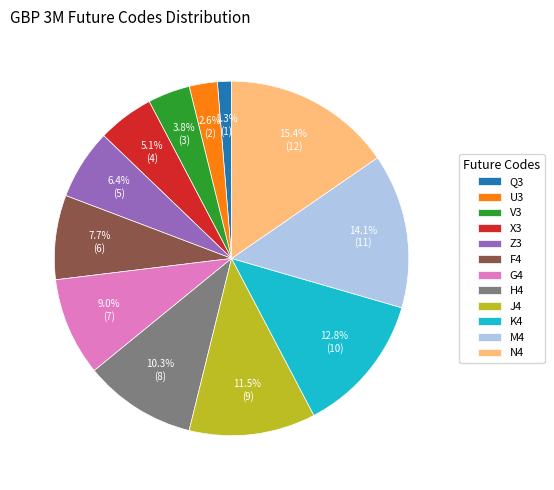

What is the largest slice in the pie chart?

N4